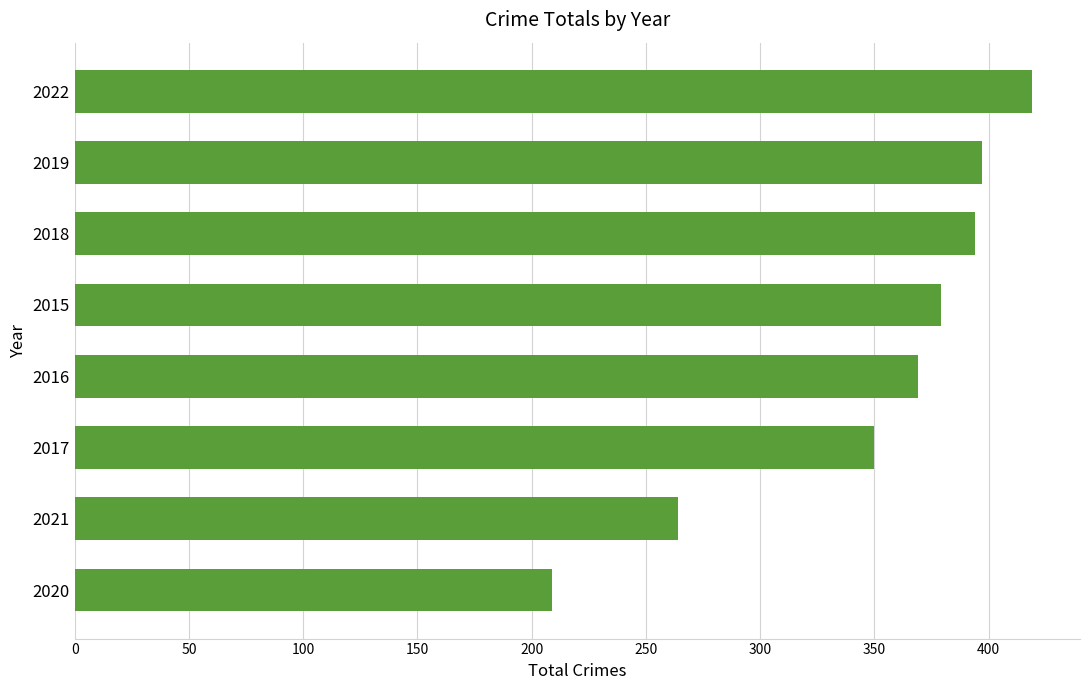

What is the sum of the values at 2017 and 2021?

614